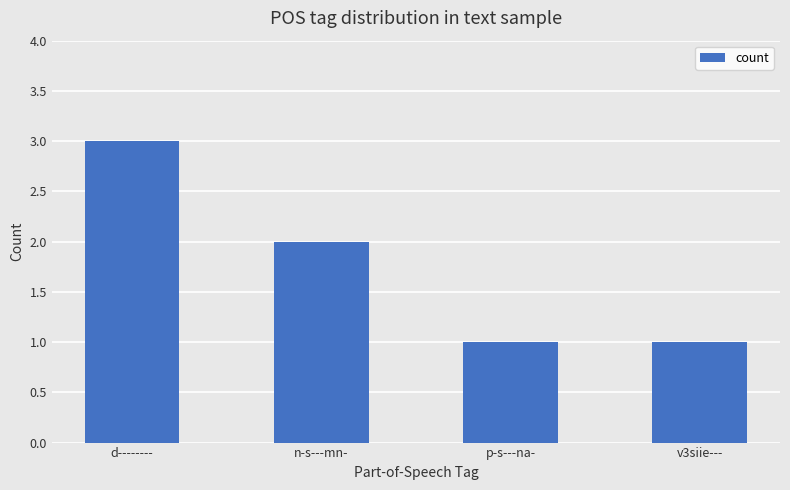

The value at n-s---mn- is 4. True or false?

False